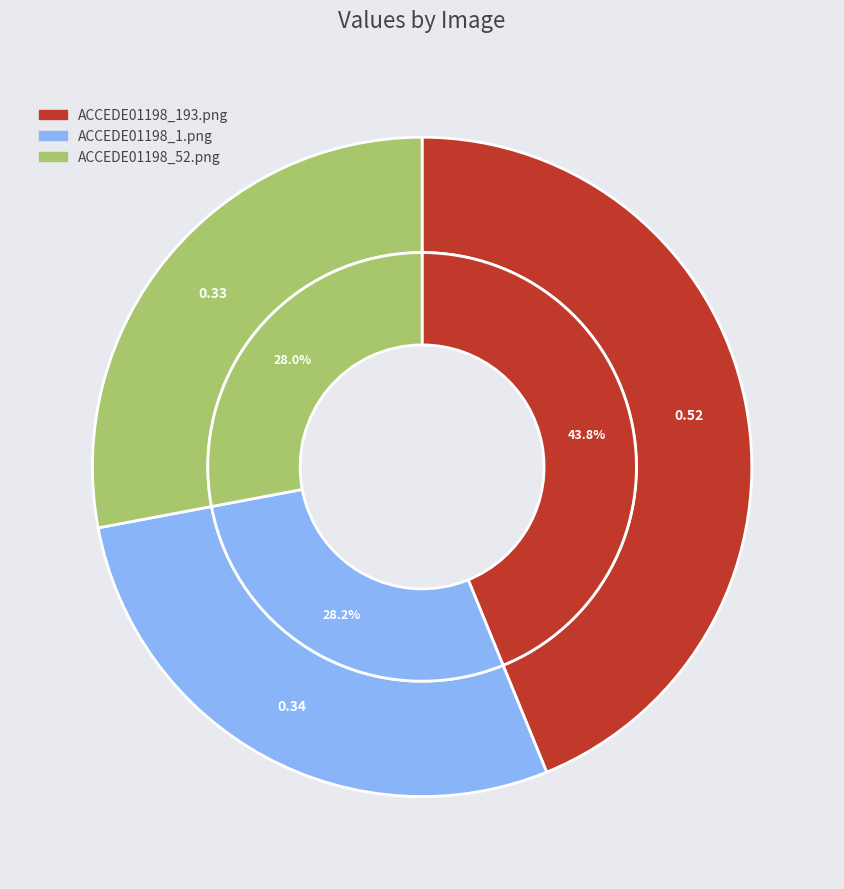

To the nearest percent, what portion does ACCEDE01198_193.png represent?

44%